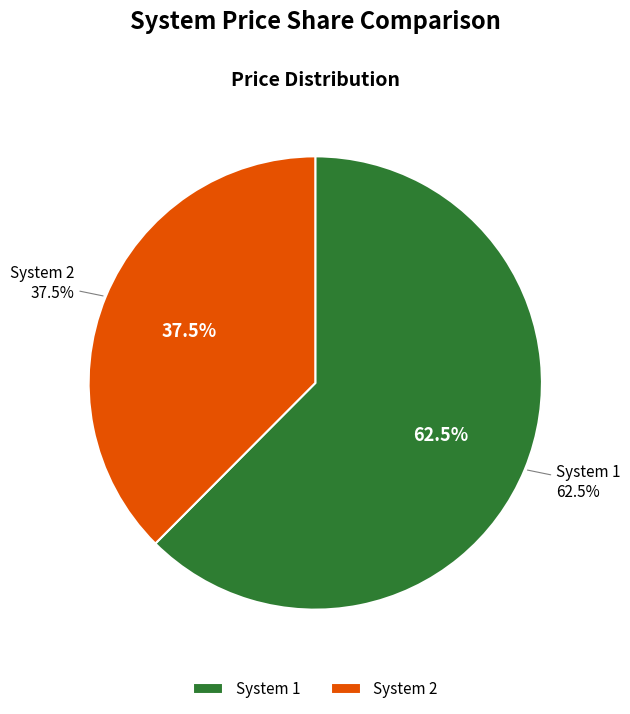

Is there a majority slice in this chart?

Yes